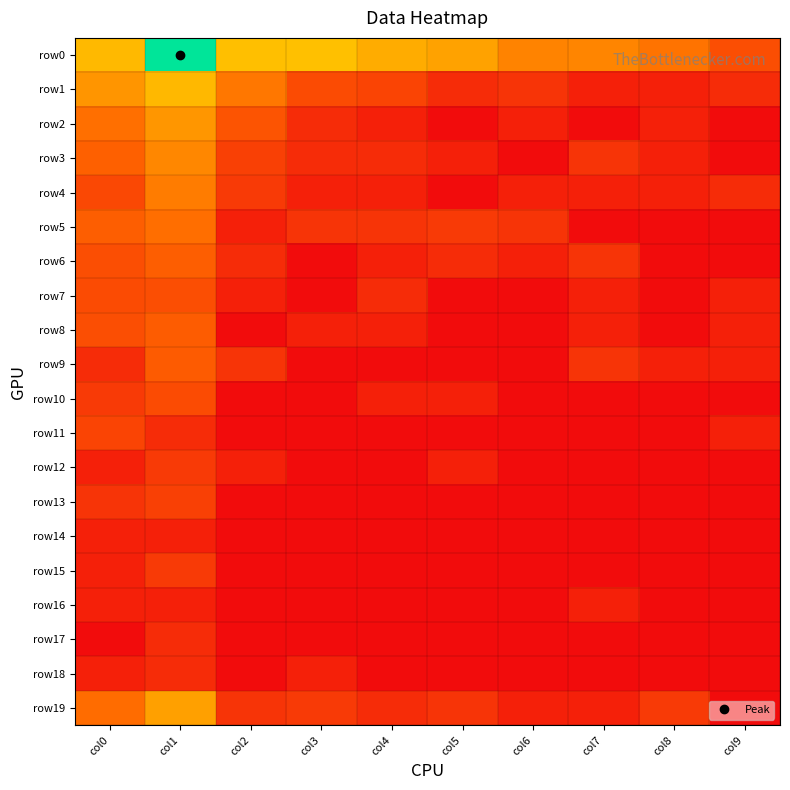

At which category does the chart reach its minimum across all series?

col5